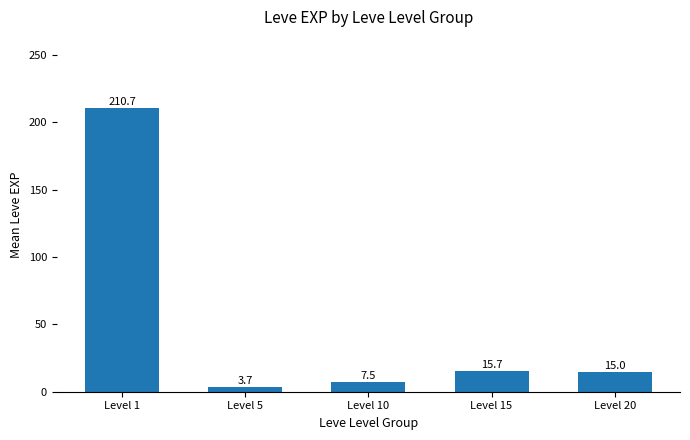

What is the value of the 4th bar from the left?

15.7